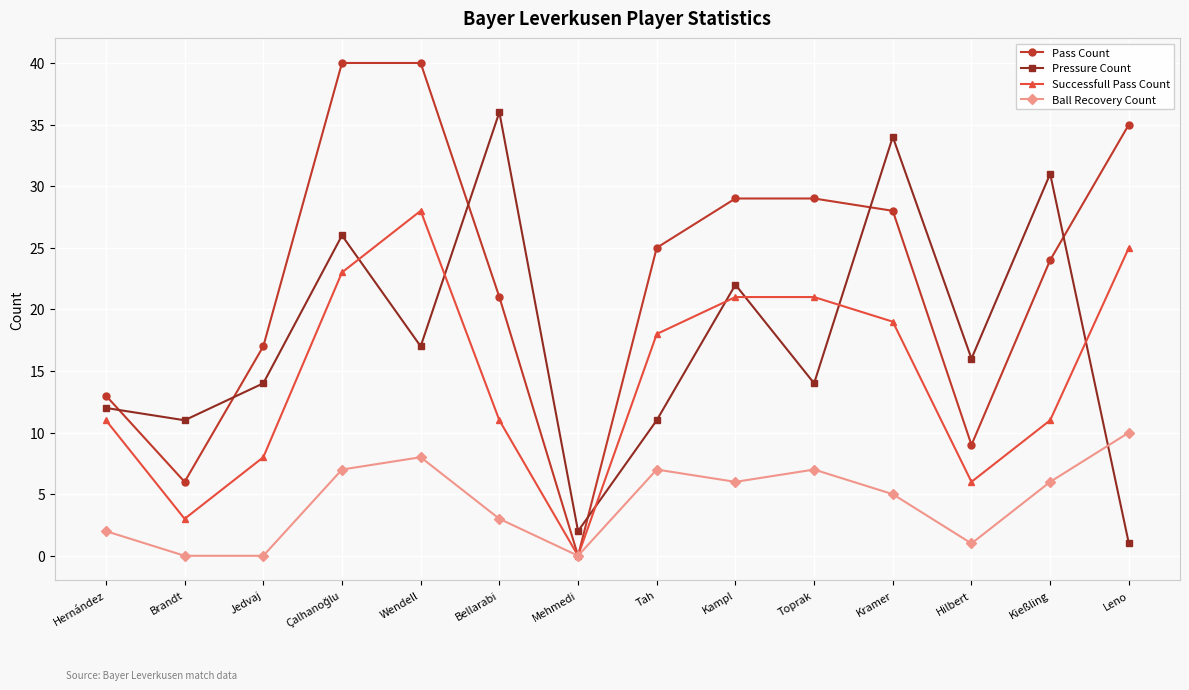

Between Wendell and Toprak, which series saw the biggest shift?

Pass Count